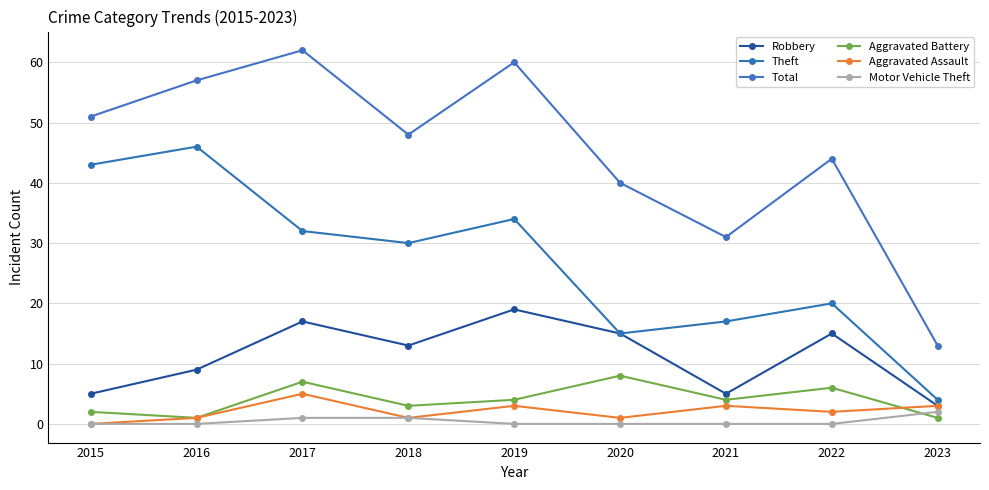

Rank the categories by Aggravated Assault value from highest to lowest.

2017, 2019, 2021, 2023, 2022, 2016, 2018, 2020, 2015